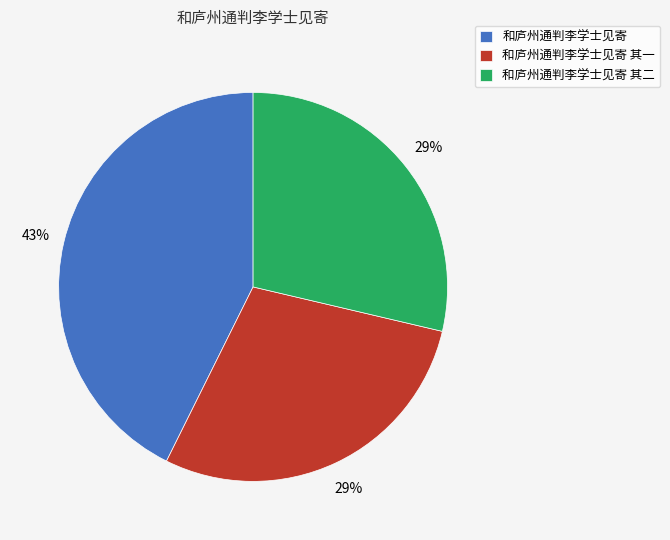

To the nearest percent, what percentage of the pie is 和庐州通判李学士见寄?

43%